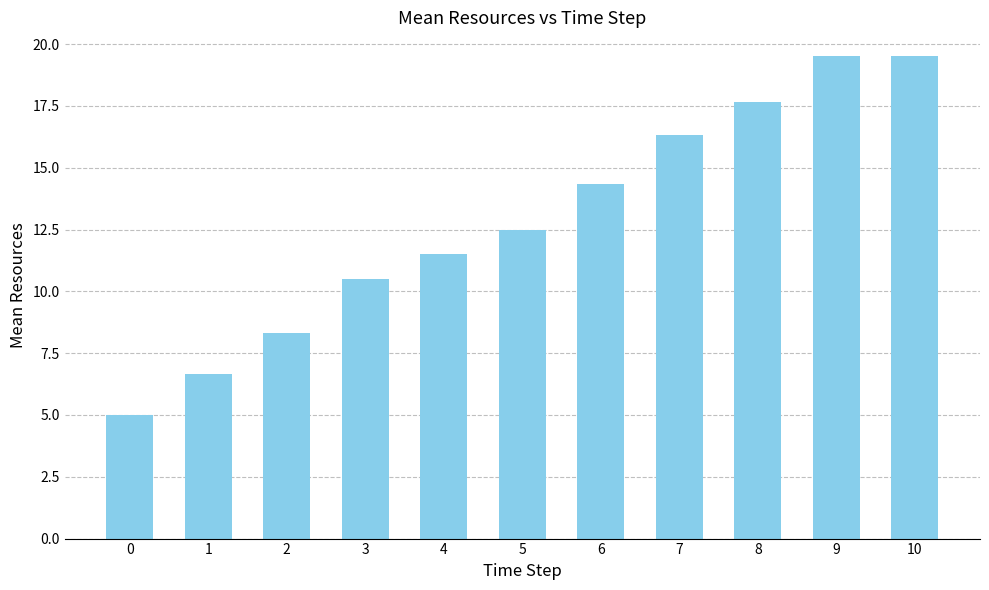

What is the minimum value shown in the chart?

5.0